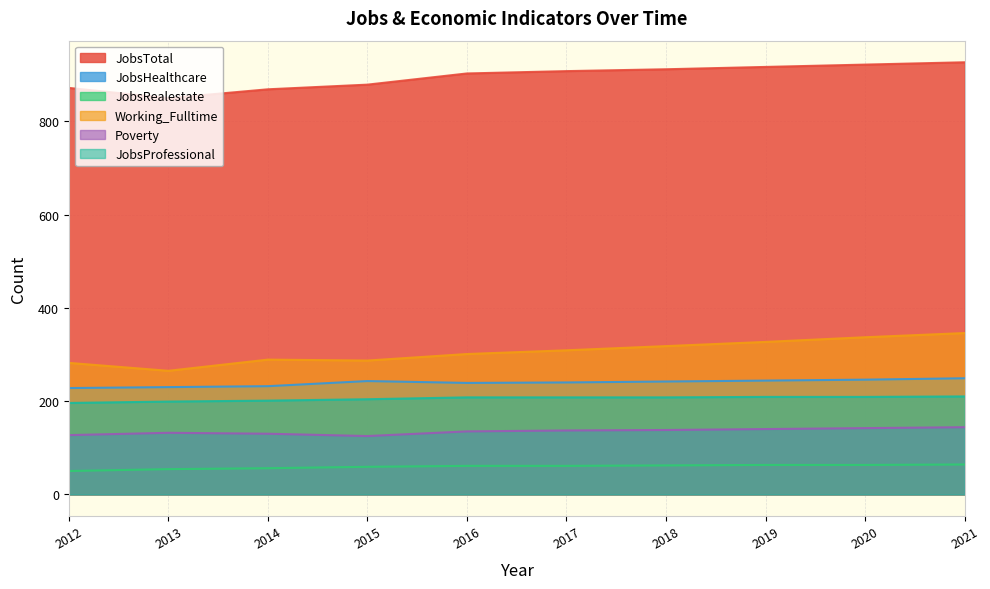

Between 2015 and 2014, which is larger?

2015